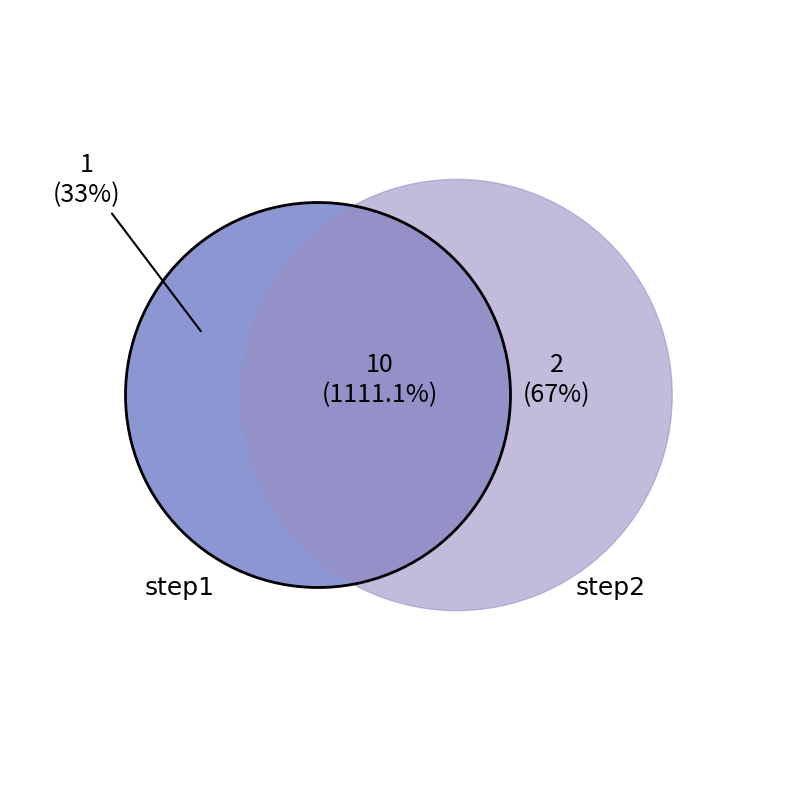

What percentage is the step2 slice, to the nearest percent?

67%